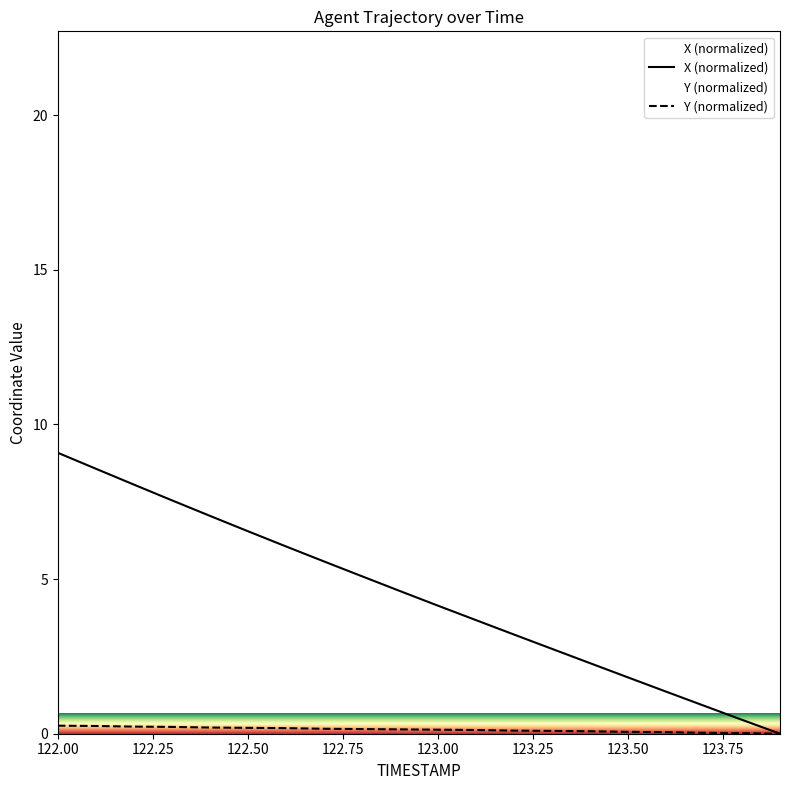

List the series in order of their peak value, lowest first.

Y (normalized), X (normalized)